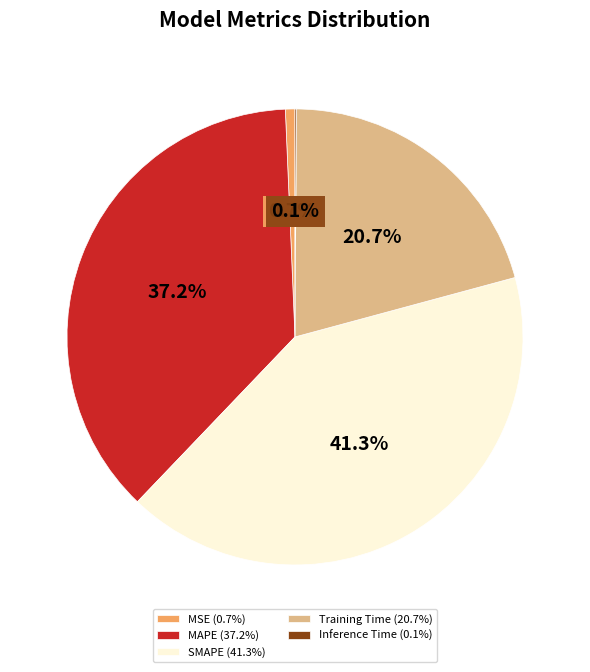

Between MSE (0.7%) and MAPE (37.2%), which is larger?

MAPE (37.2%)